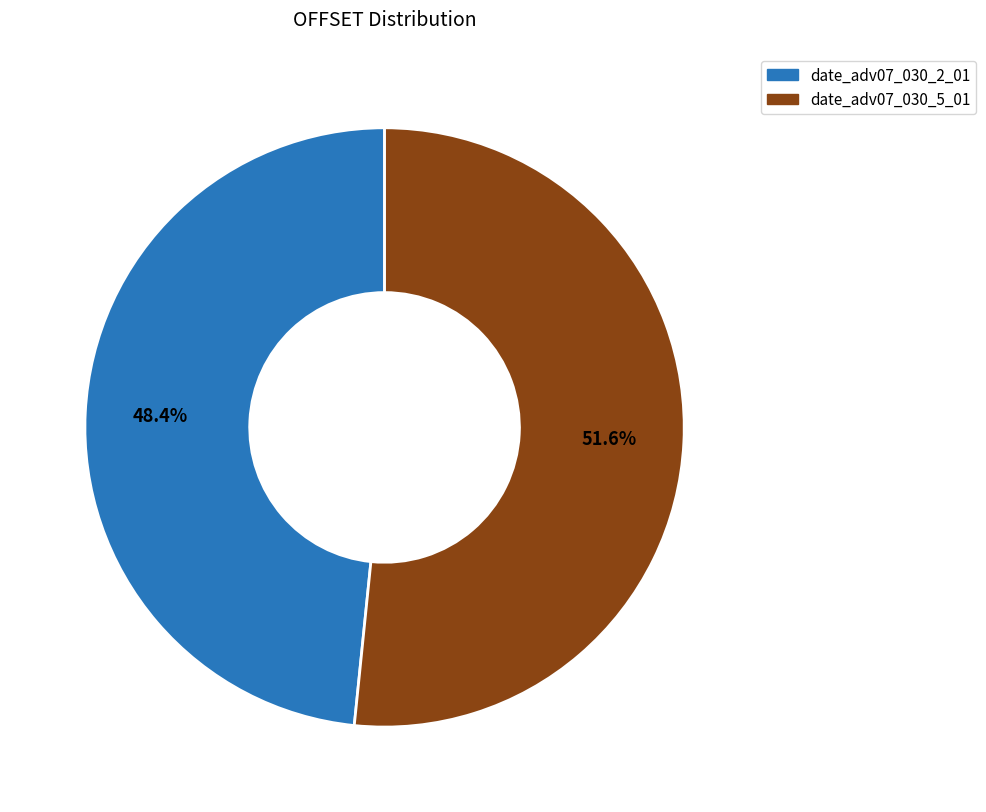

What is the ratio of the value at date_adv07_030_2_01 to the value at date_adv07_030_5_01?

0.9